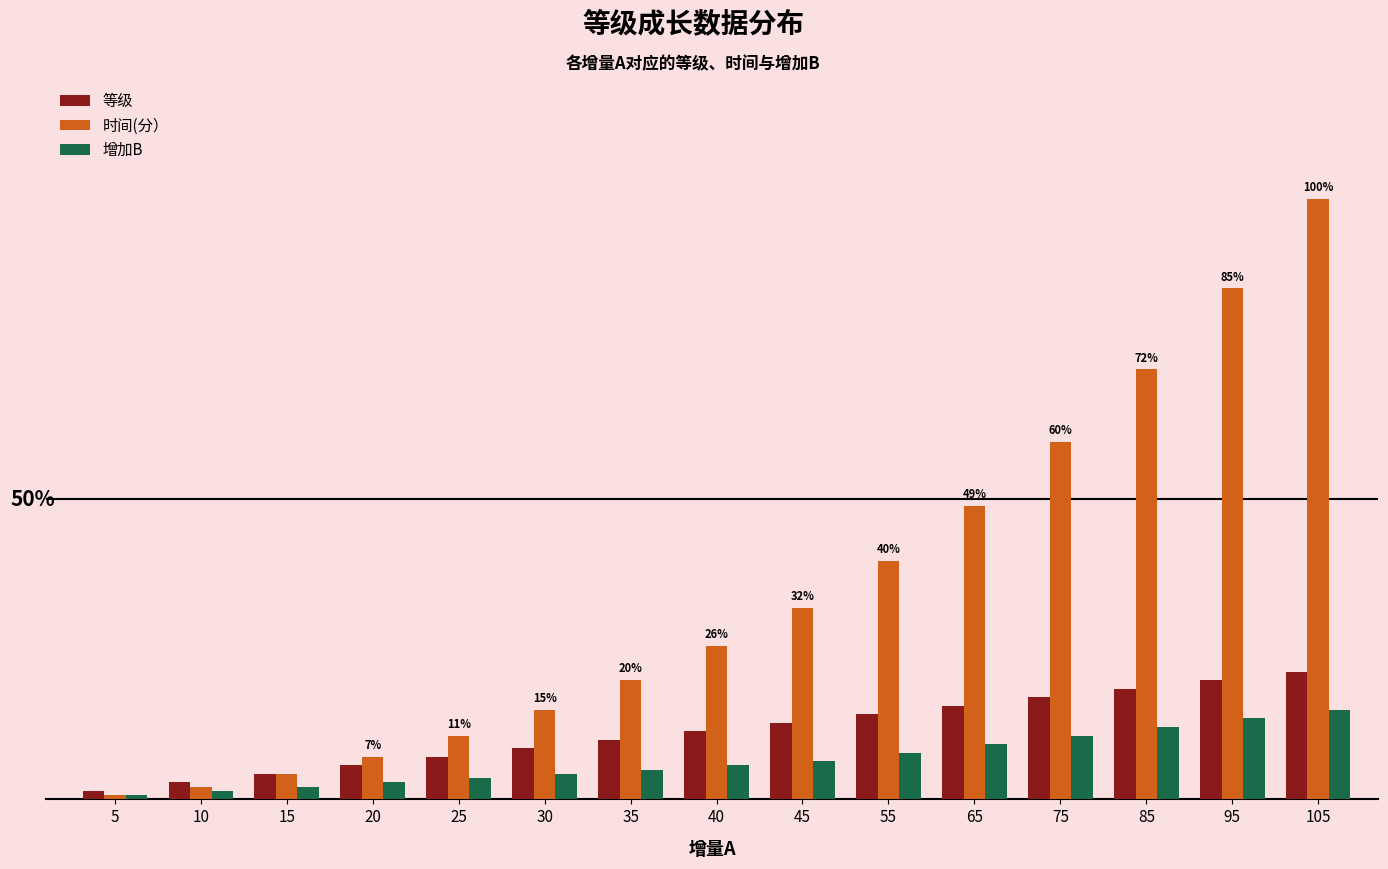

What are all the series names shown in the legend?

等级, 时间(分）, 增加B